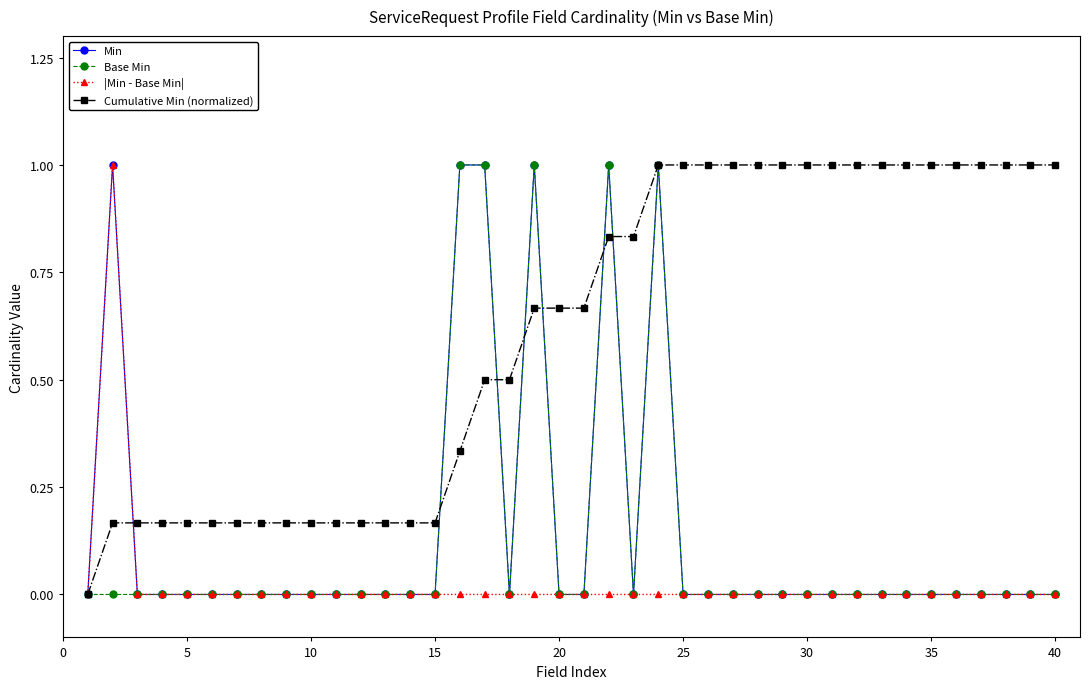

True or false: |Min - Base Min| has more than 0 interior local peaks.

True